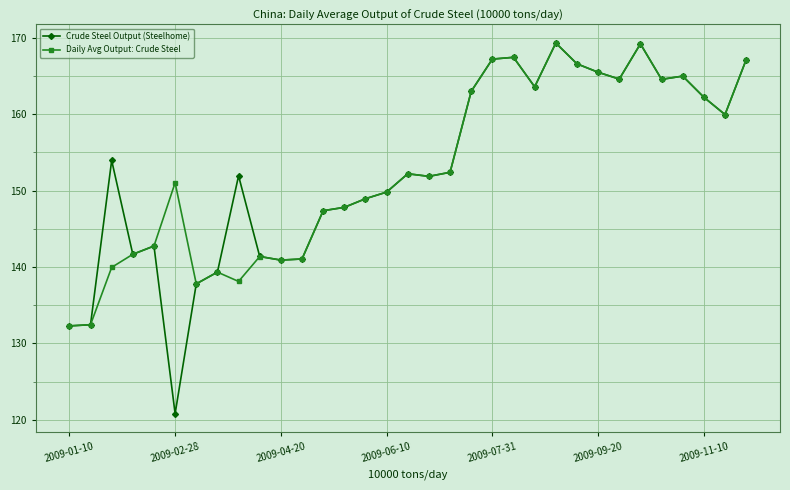

Which series has the largest range (max minus min)?

Crude Steel Output (Steelhome)